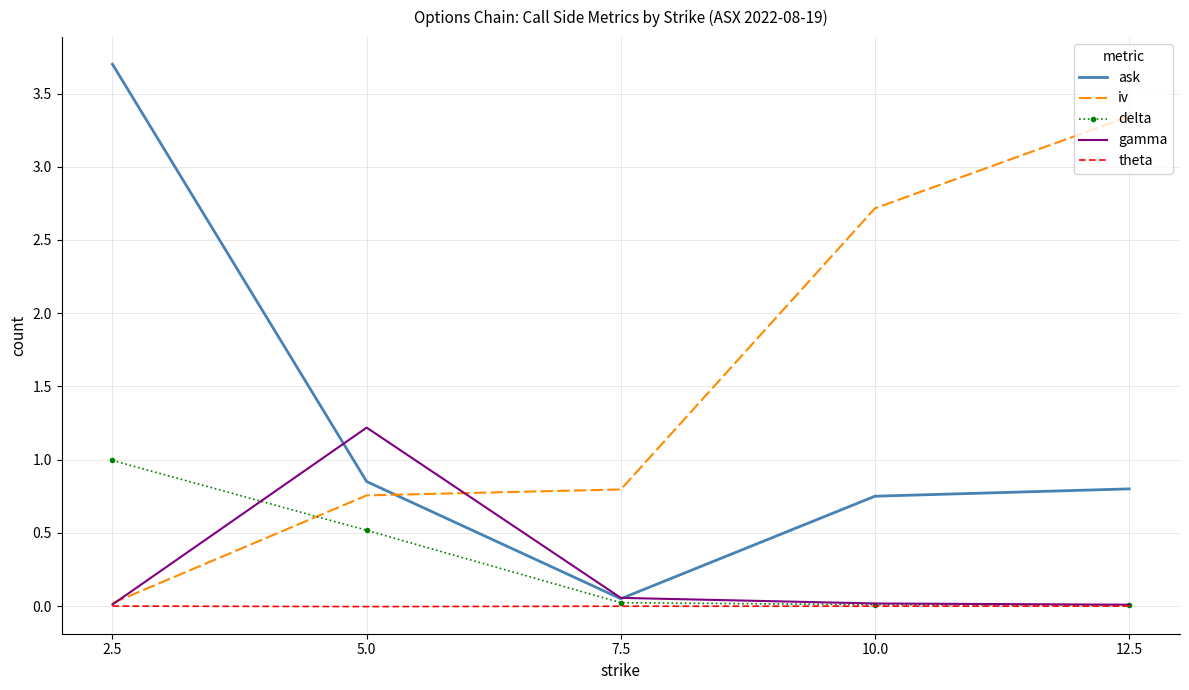

Rank the series by their maximum value, from highest to lowest.

ask, iv, gamma, delta, theta